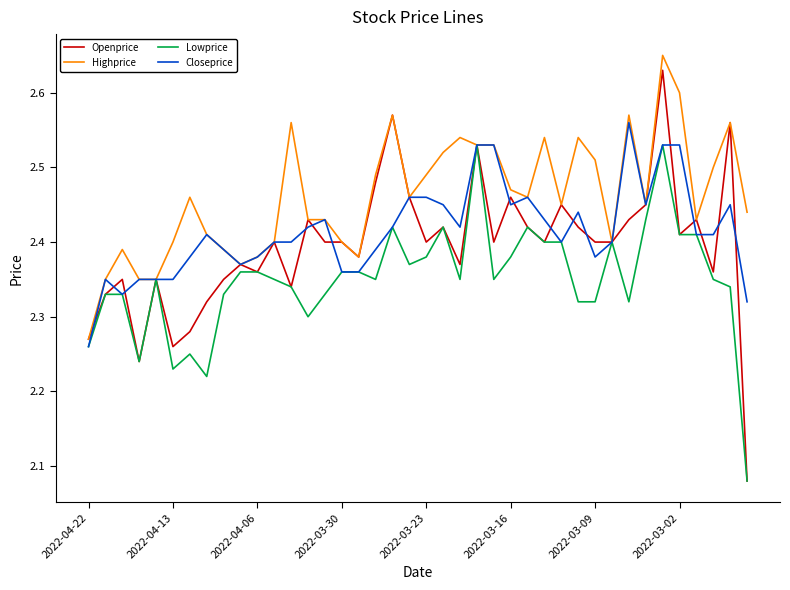

Count the number of data series in this chart.

4